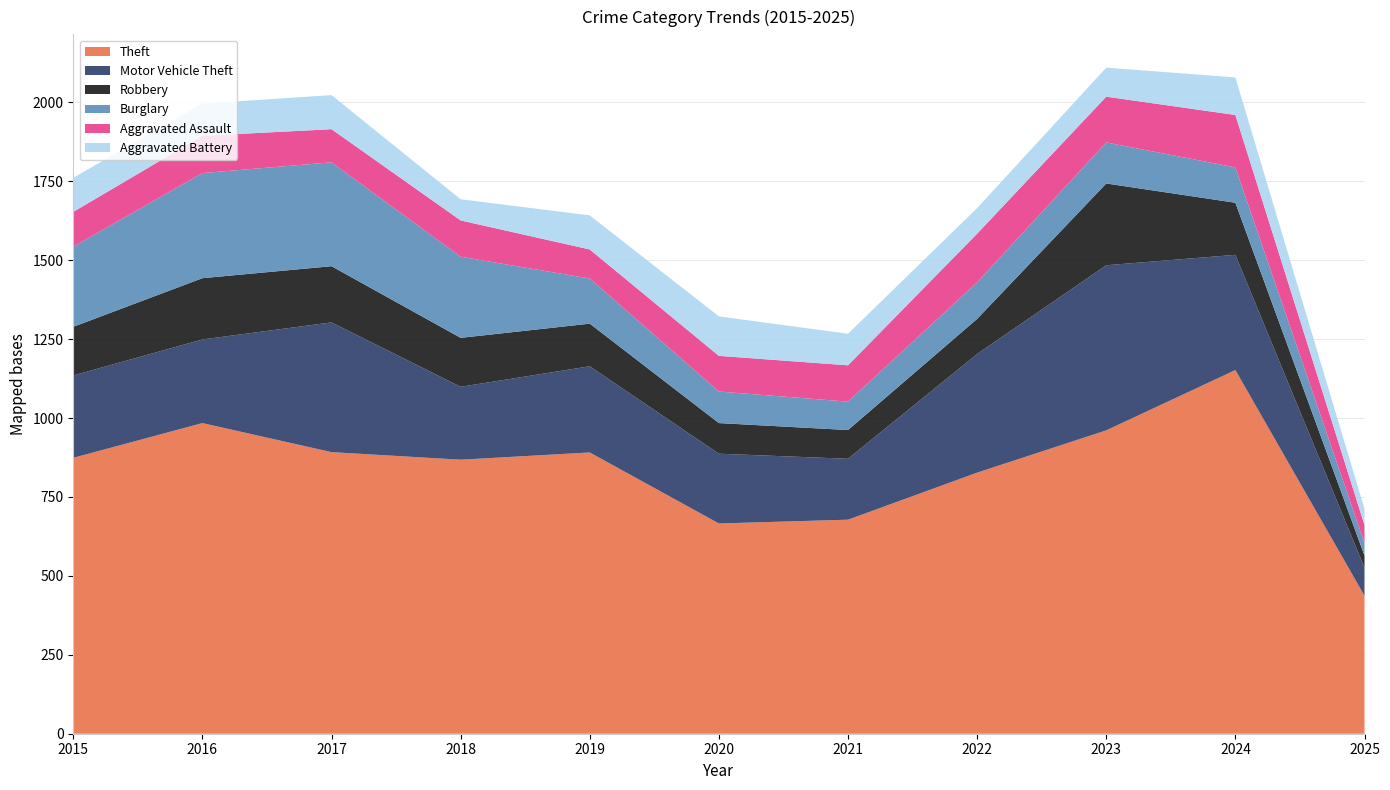

Reading left to right, transcribe all the data shown in this chart.

Theft: 2015=874	2016=984	2017=892	2018=868	2019=891	2020=666	2021=678	2022=827	2023=961	2024=1152	2025=437
Motor Vehicle Theft: 2015=261	2016=265	2017=411	2018=231	2019=273	2020=221	2021=193	2022=376	2023=523	2024=365	2025=89
Robbery: 2015=154	2016=194	2017=178	2018=155	2019=135	2020=97	2021=91	2022=111	2023=259	2024=165	2025=38
Burglary: 2015=254	2016=333	2017=329	2018=257	2019=143	2020=100	2021=90	2022=116	2023=130	2024=112	2025=40
Aggravated Assault: 2015=110	2016=118	2017=105	2018=115	2019=92	2020=113	2021=115	2022=154	2023=145	2024=166	2025=57
Aggravated Battery: 2015=108	2016=102	2017=108	2018=67	2019=108	2020=125	2021=100	2022=81	2023=92	2024=119	2025=51